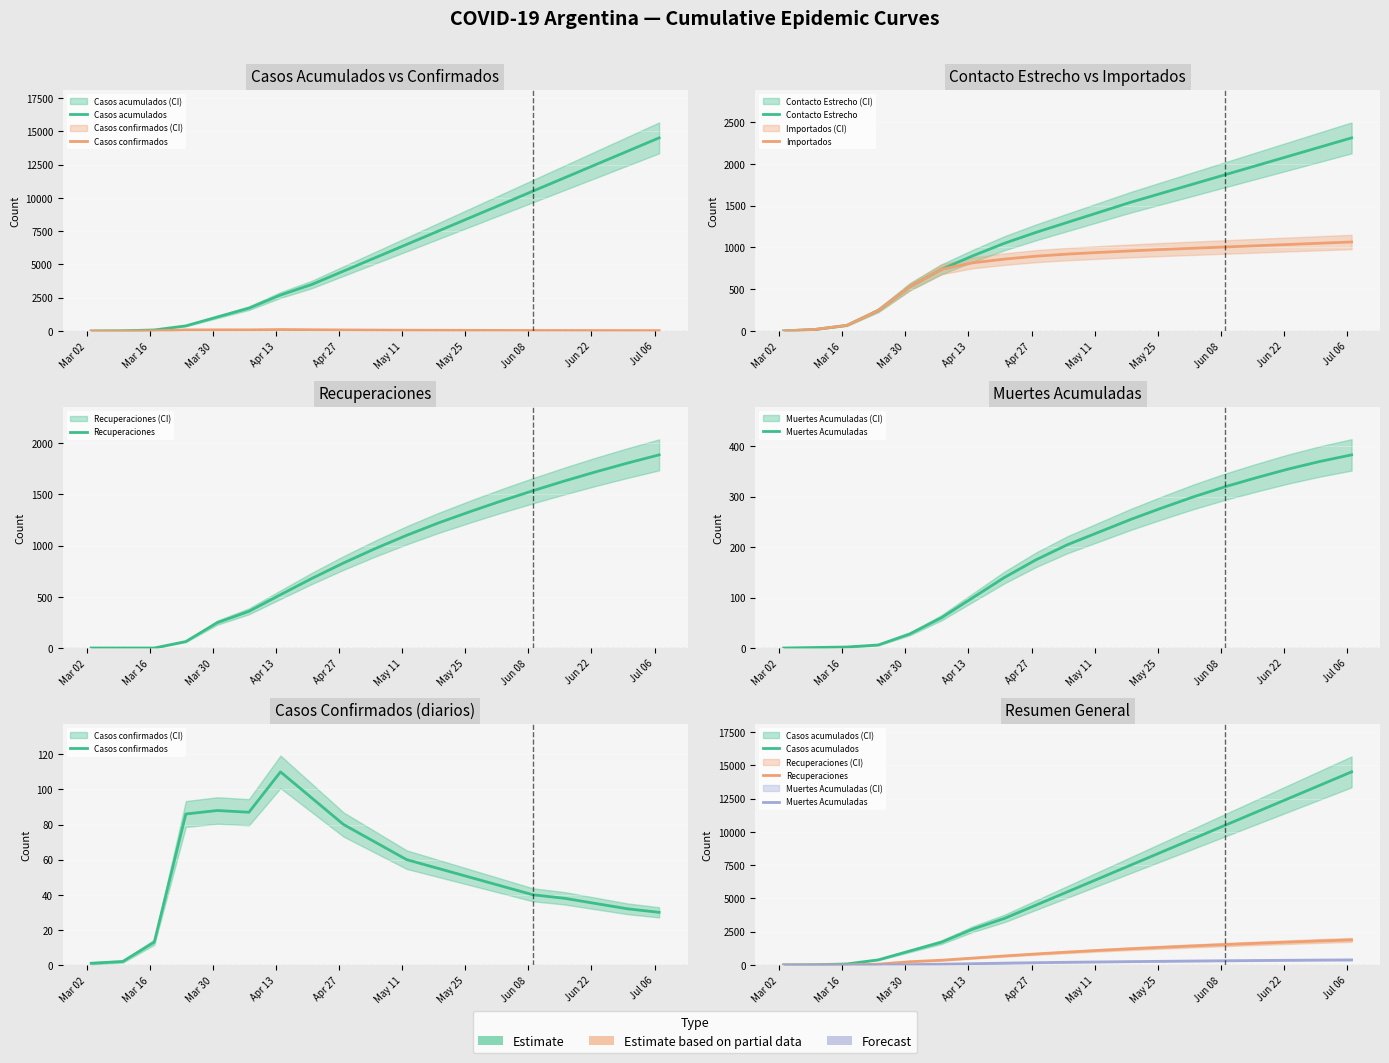

Between May 11 and Apr 13, which is larger?

May 11